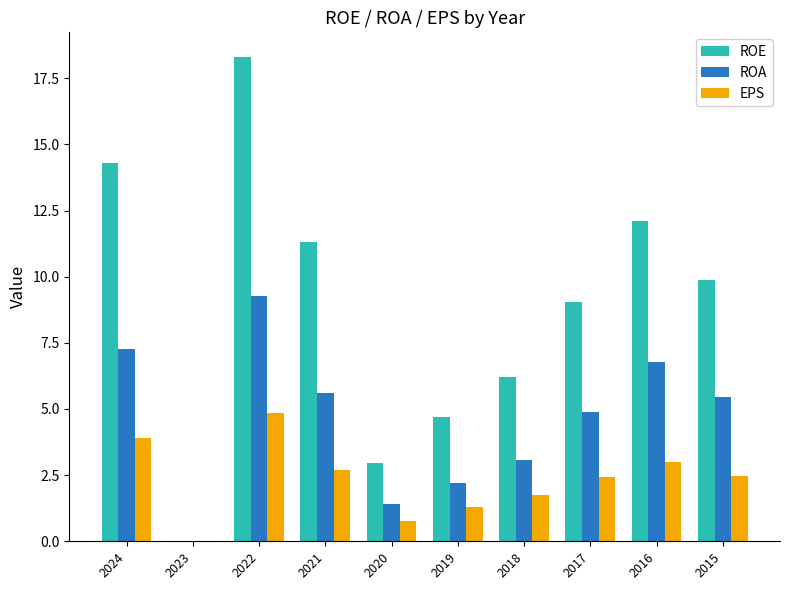

At which category is the sum across all series the highest?

2022